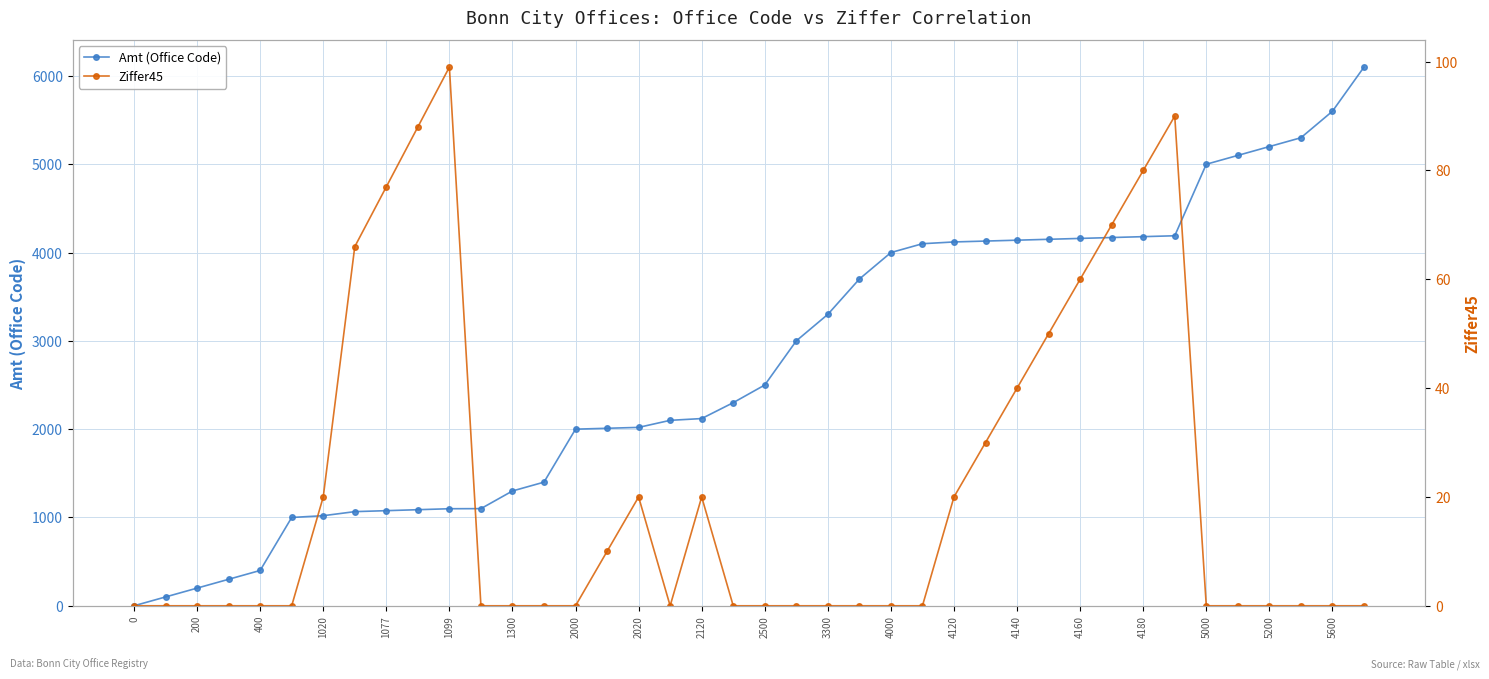

The Amt (Office Code) series shows 123 at 1077. True or false?

False